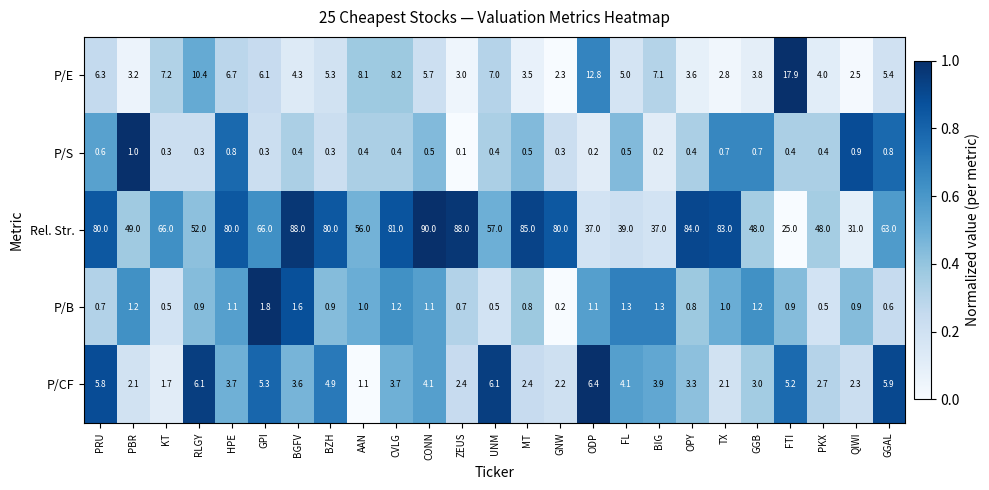

At which label is P/CF closest to 3?

GGB